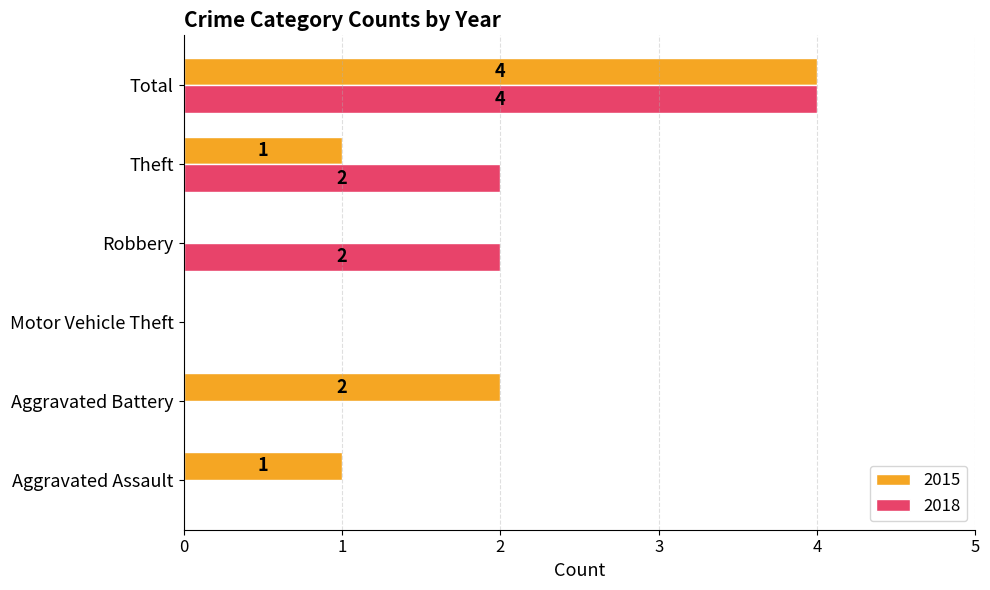

Which series changed the most between Aggravated Battery and Total?

2018